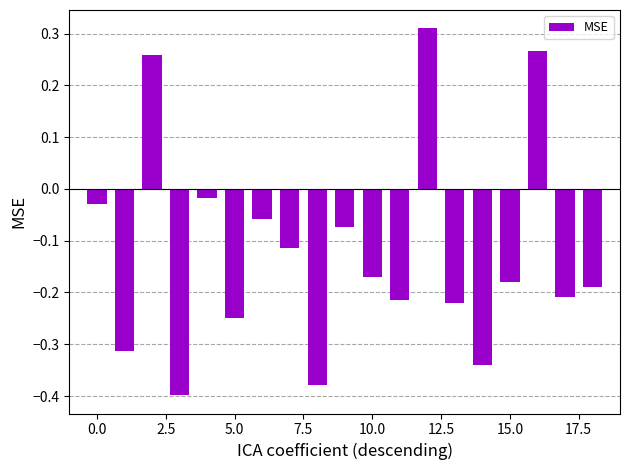

What is the difference between the maximum and minimum values?

0.7